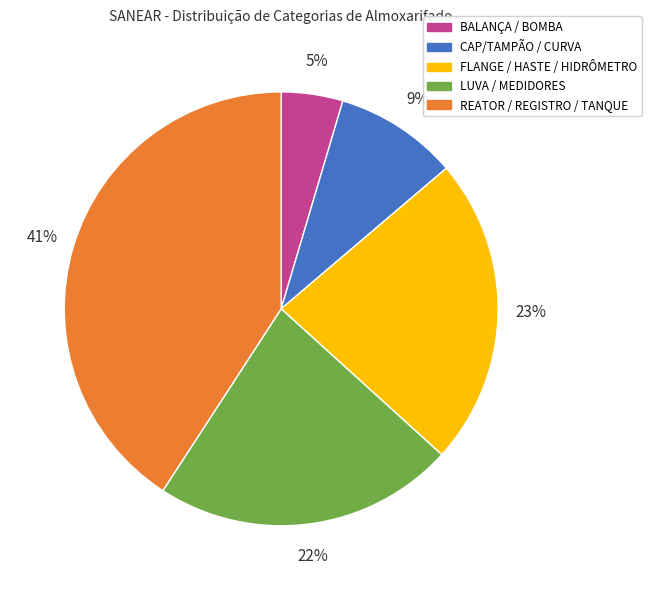

To the nearest percent, what portion does BALANÇA / BOMBA represent?

5%